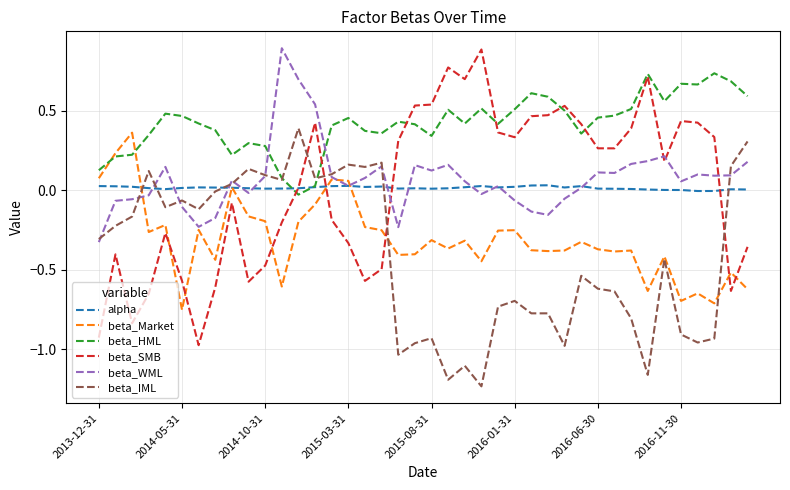

Which series has the largest total across all categories?

beta_HML